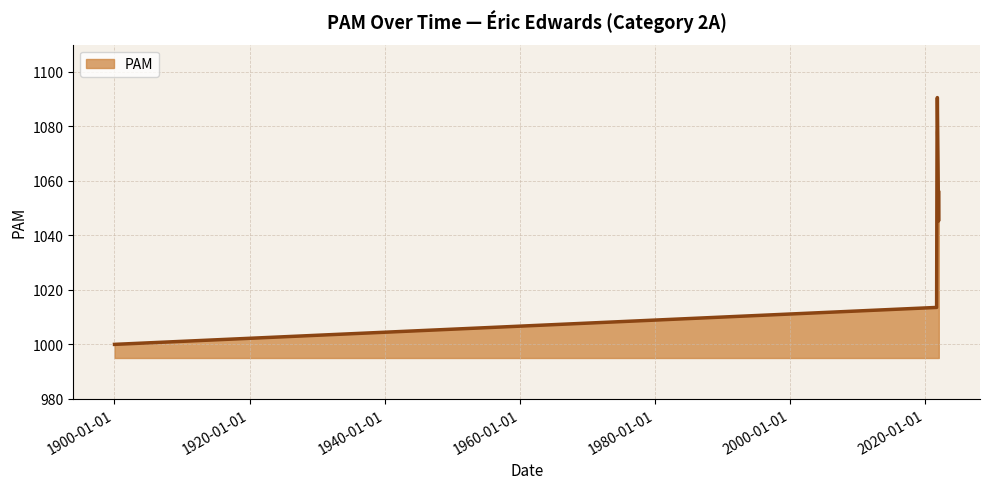

What is the smallest value displayed?

1000.0